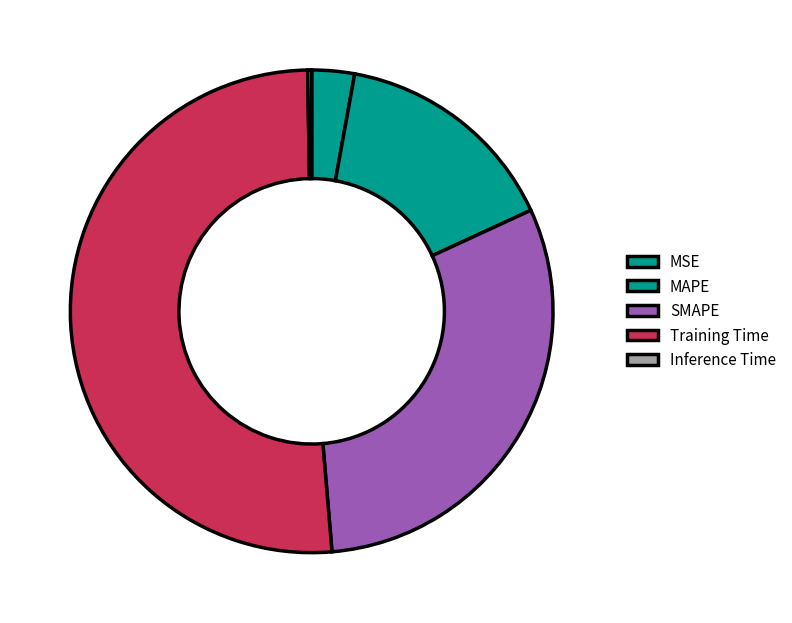

To the nearest percent, what is the combined percentage of Training Time and MSE?

54%